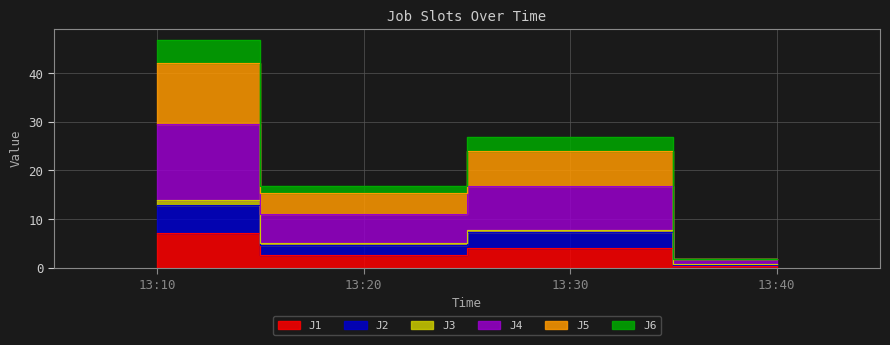

What is the sum of the J1 values at 13:10 and 13:30?

11.3